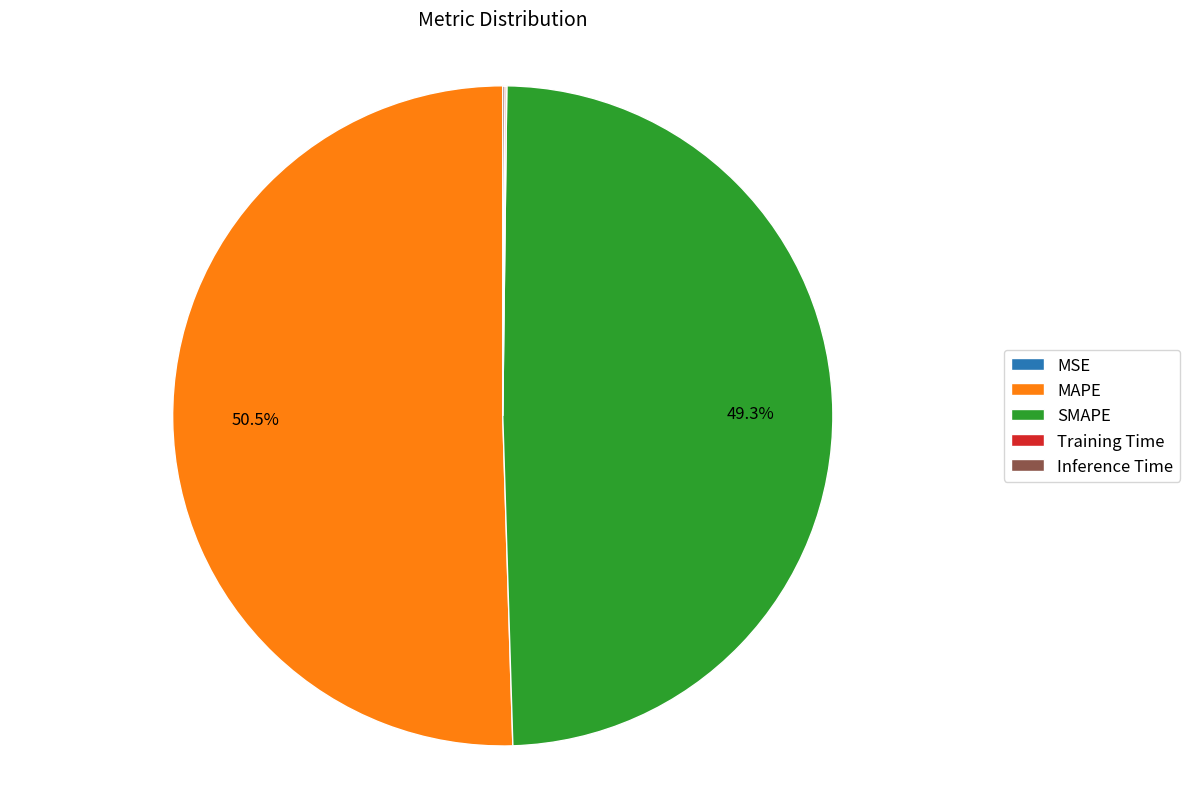

How much of the chart is everything except SMAPE?

50.7%